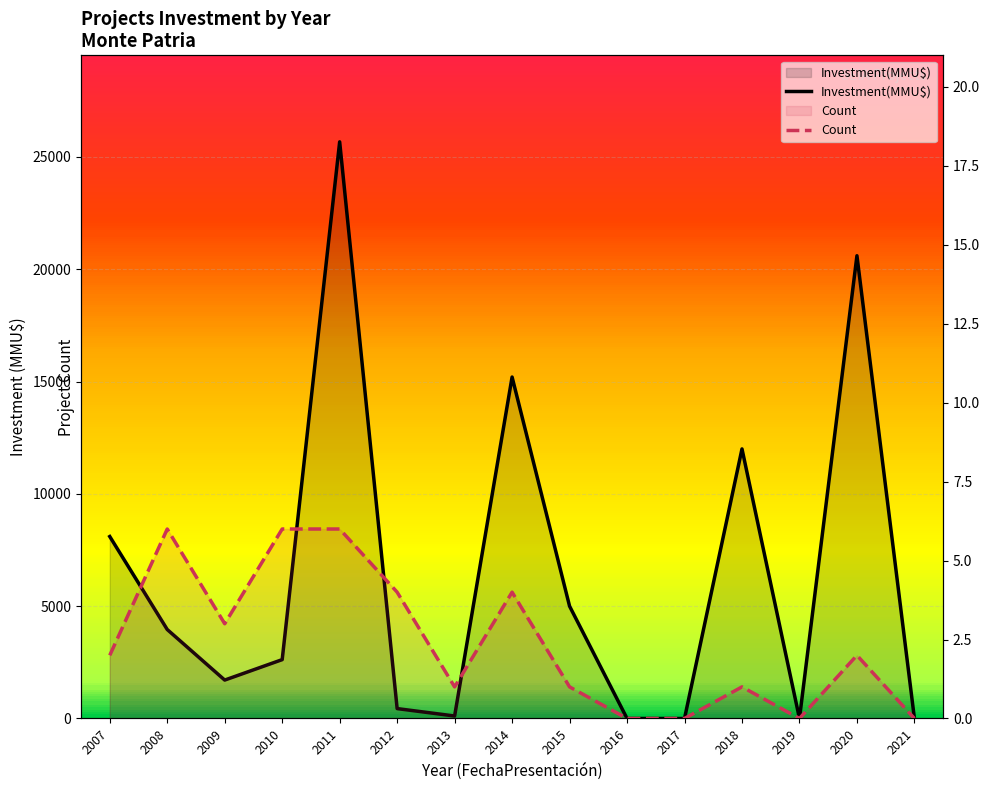

In Count, how many points are lower than both neighbors (excluding endpoints)?

3